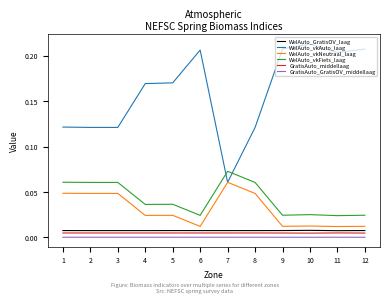

The GratisAuto_GratisOV_middellaag series shows 0.0 at 6. True or false?

True